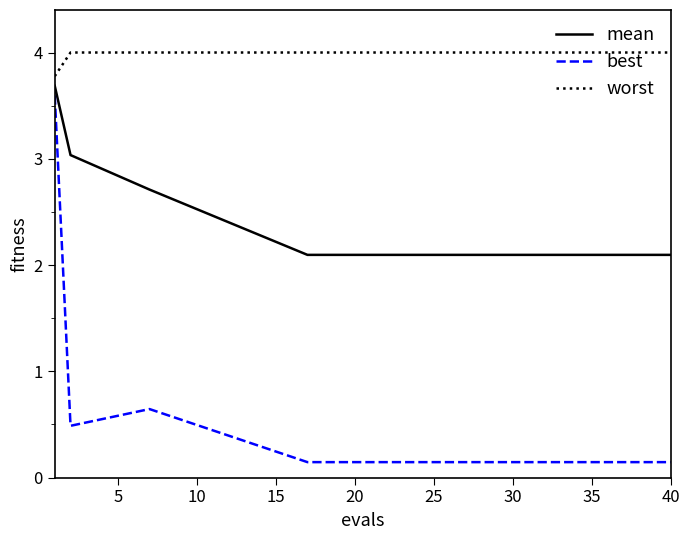

True or false: best and worst cross at least once.

False